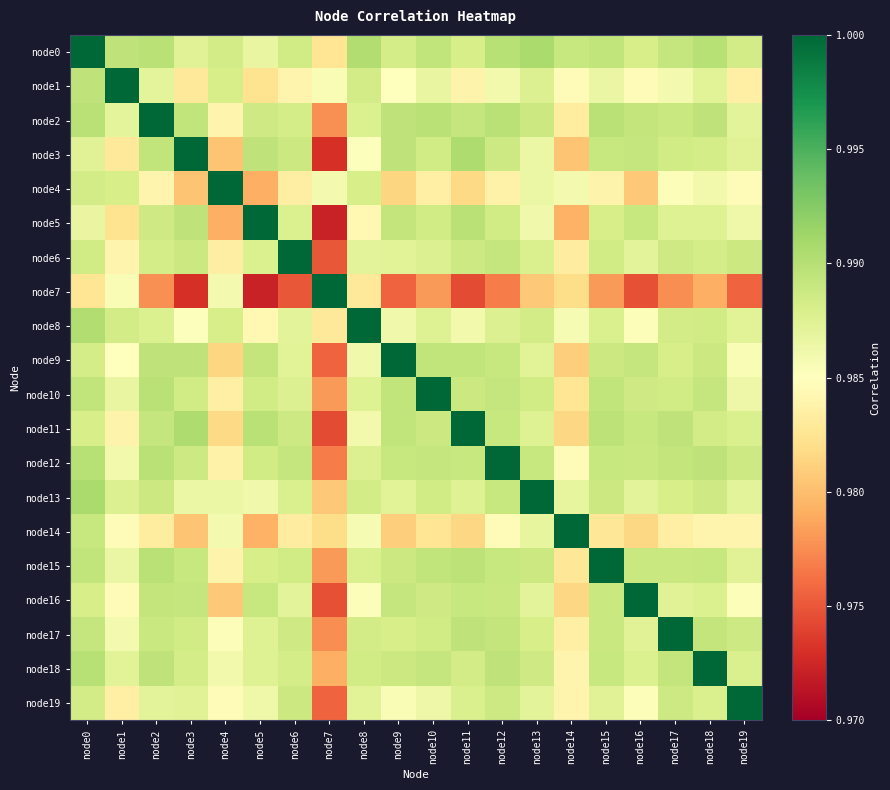

Rank the series by their maximum value, from highest to lowest.

node0, node1, node2, node3, node4, node5, node6, node7, node8, node9, node10, node11, node12, node13, node14, node15, node16, node17, node18, node19